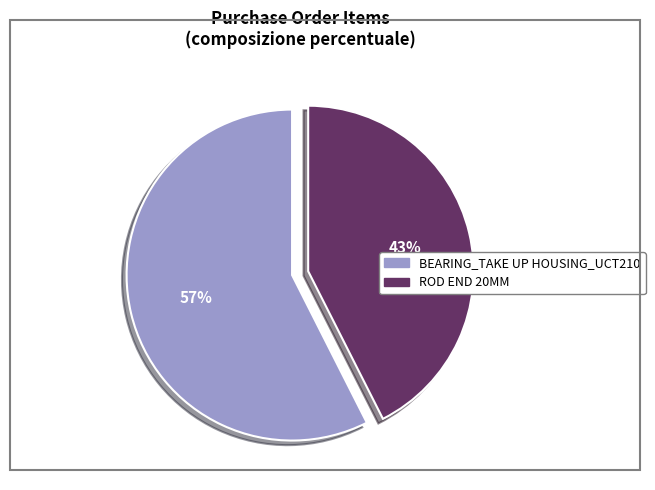

What is the smallest slice in the pie chart?

ROD END 20MM